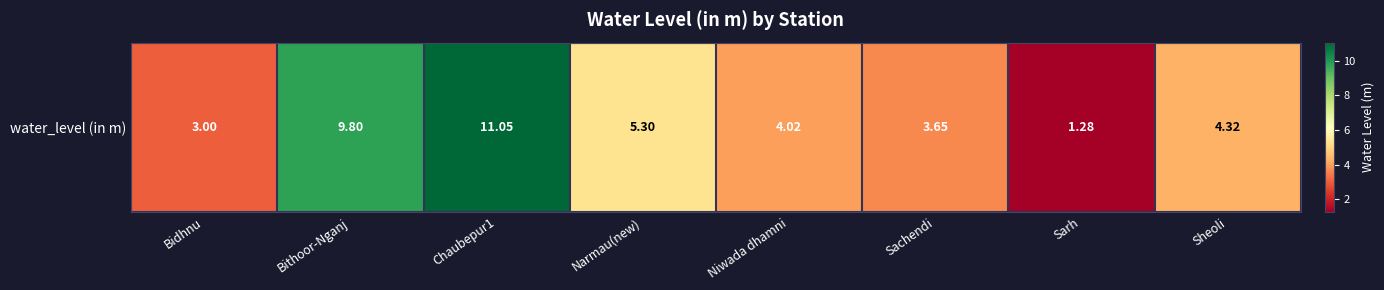

Which label corresponds to the smallest value in the chart?

Sarh